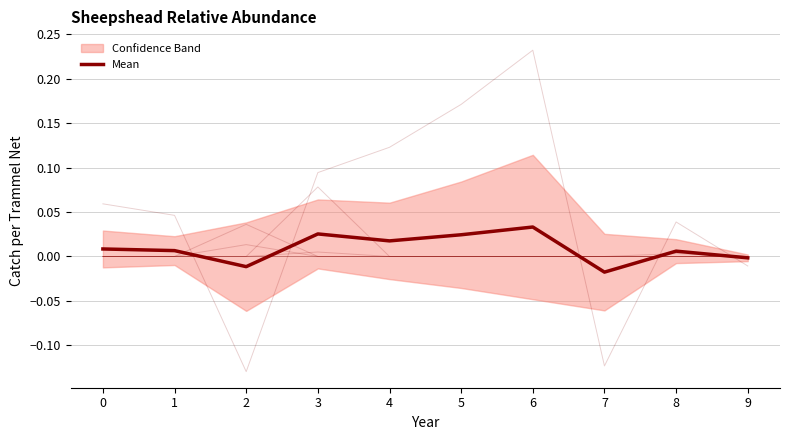

How many lines are shown in the chart?

1